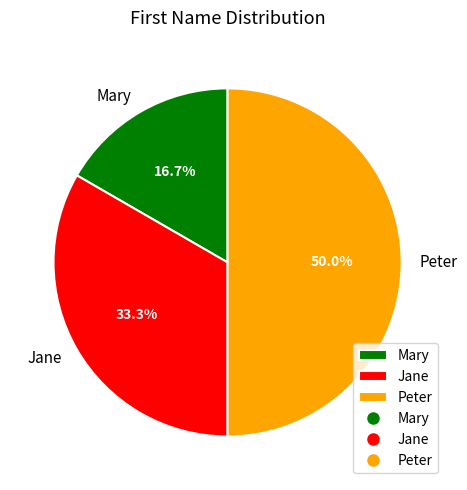

To the nearest percent, what is the average slice percentage?

33%